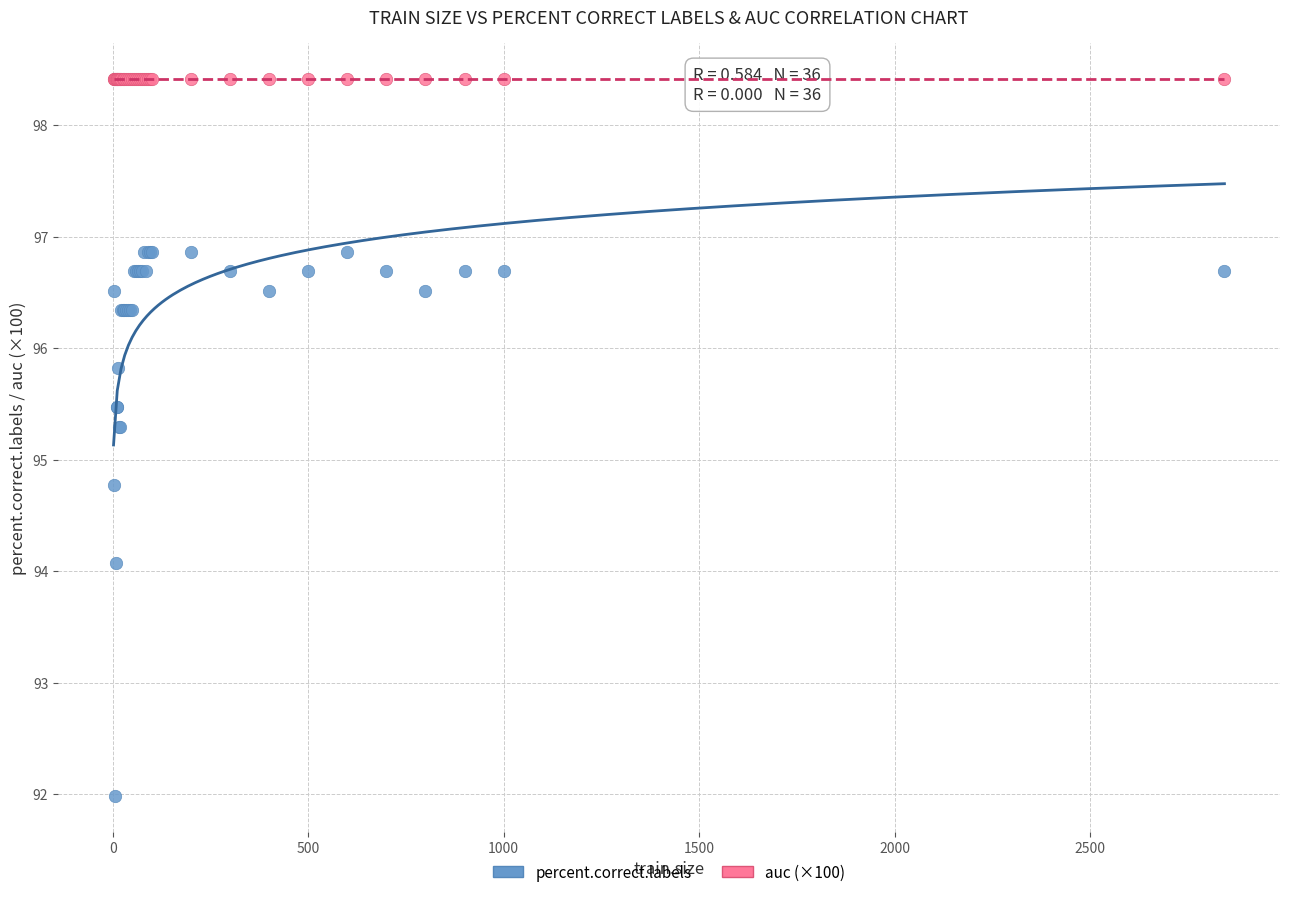

Which series contains the highest Y value?

auc (×100)